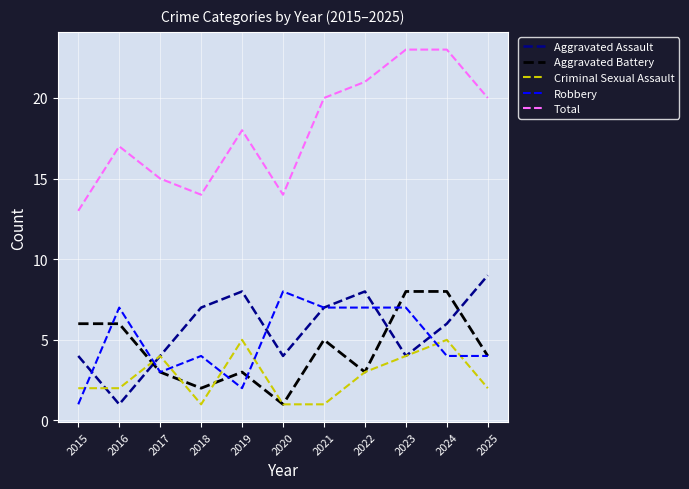

Is the value of Aggravated Battery at 2018 greater than the value of Criminal Sexual Assault at 2022?

No